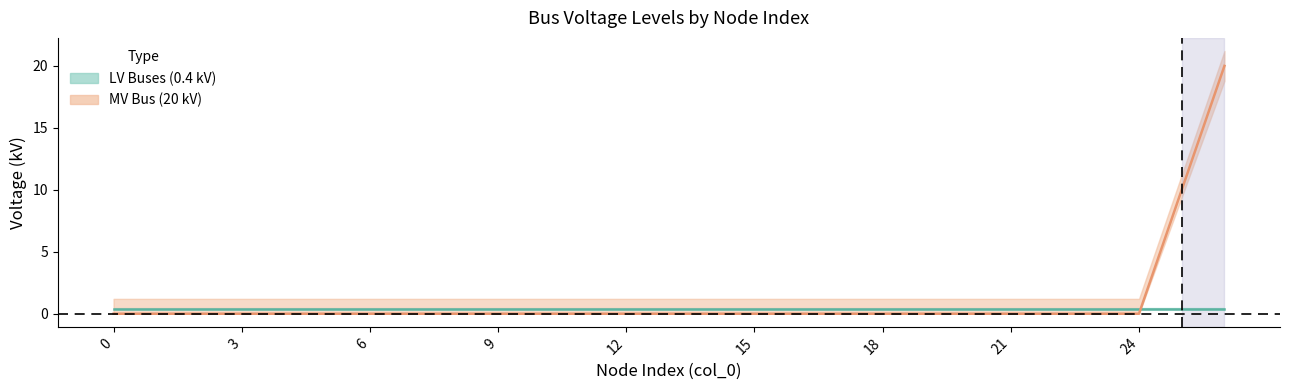

The chart shows a value of 8 at 2. True or false?

False